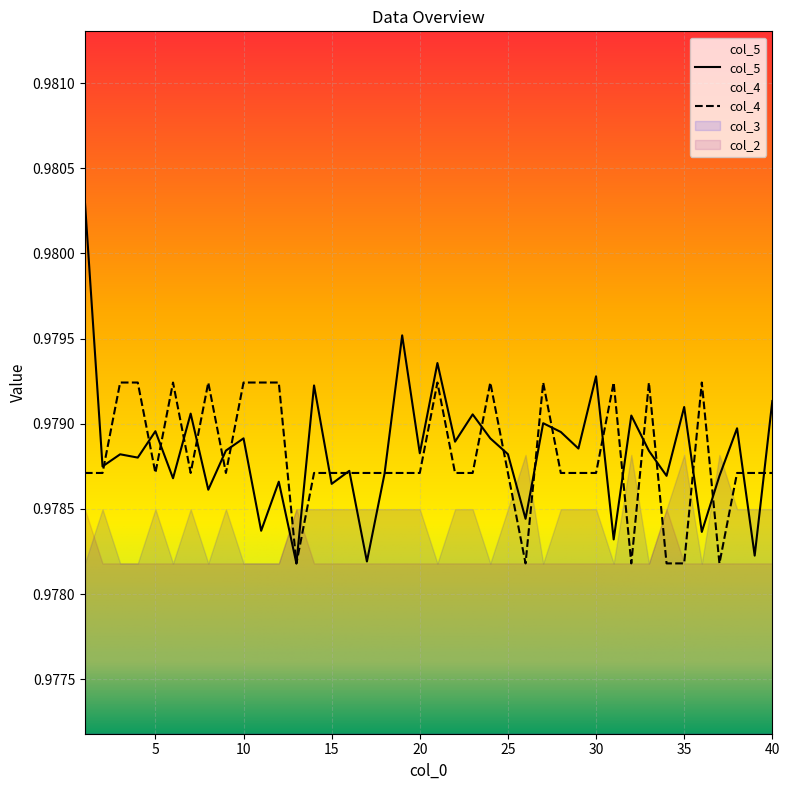

What is the total value across all series at 8?

2.0